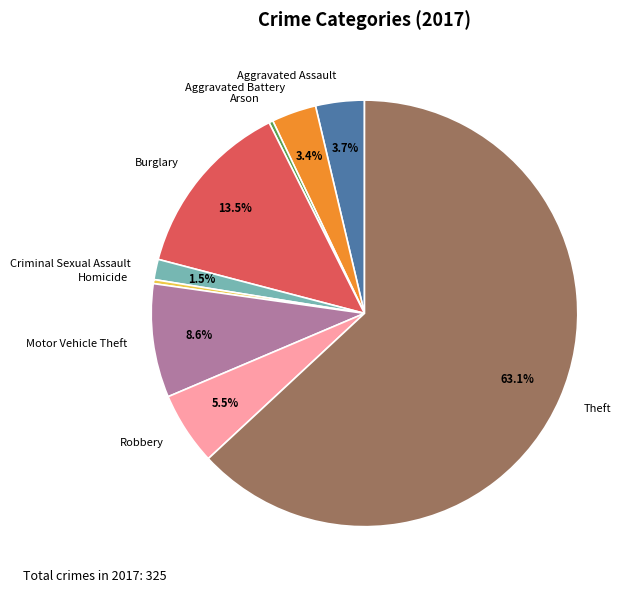

How many segments does this pie chart have?

9